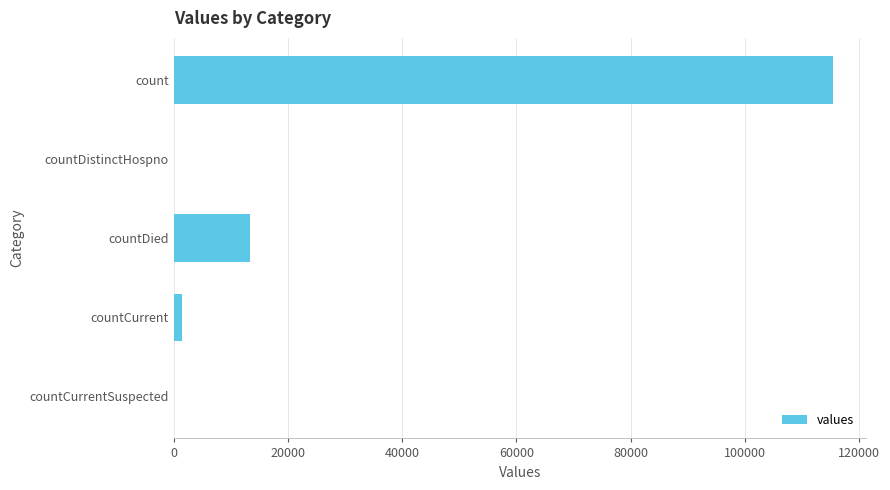

Between count and countCurrentSuspected, which is larger?

count